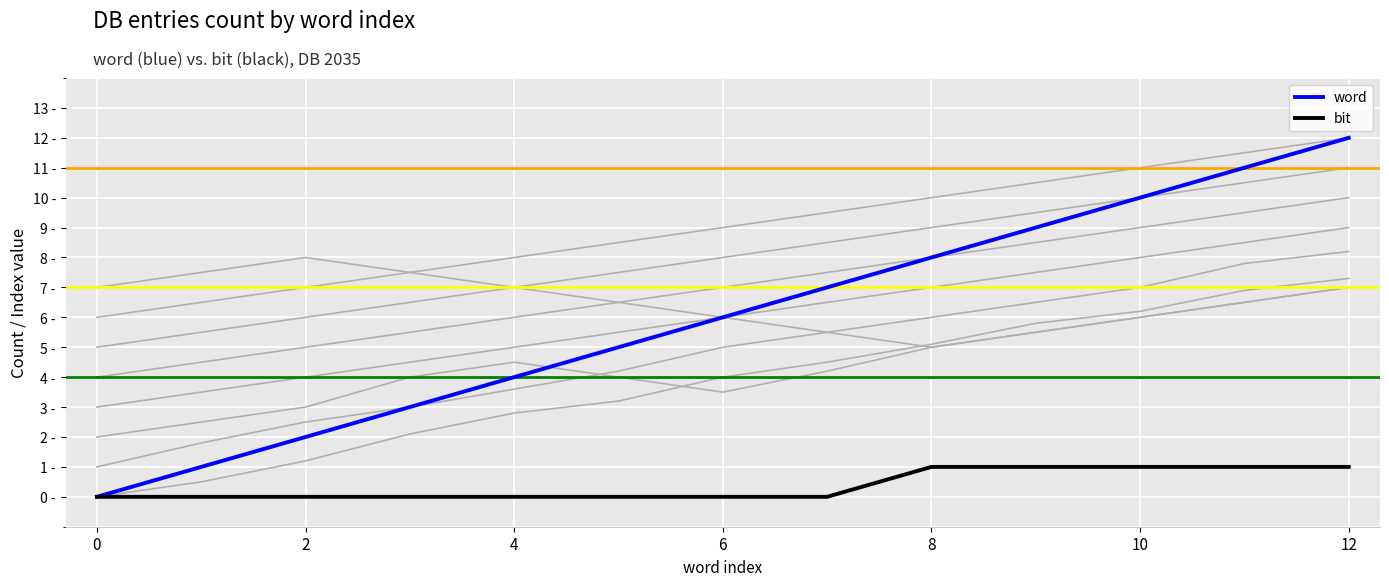

How many lines are shown in the chart?

2